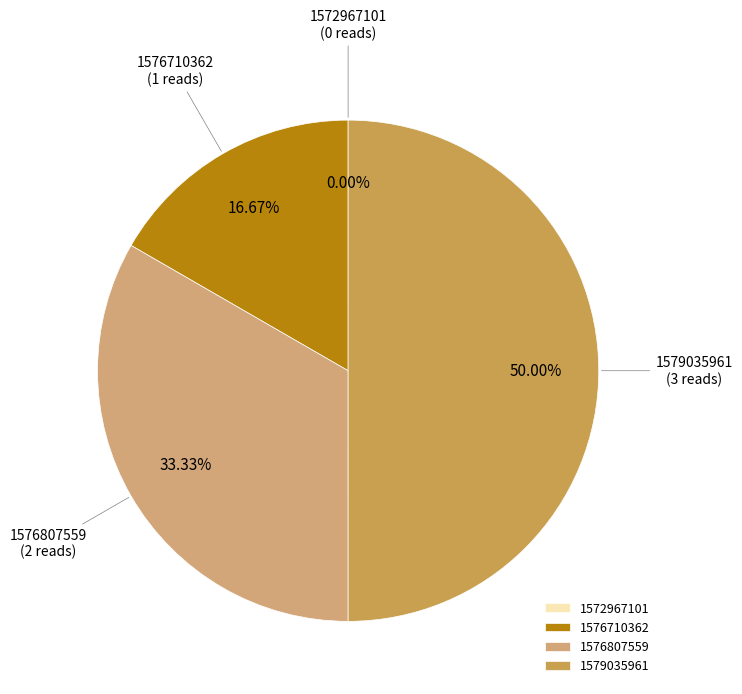

Does 1576710362 represent more than half of the total?

No